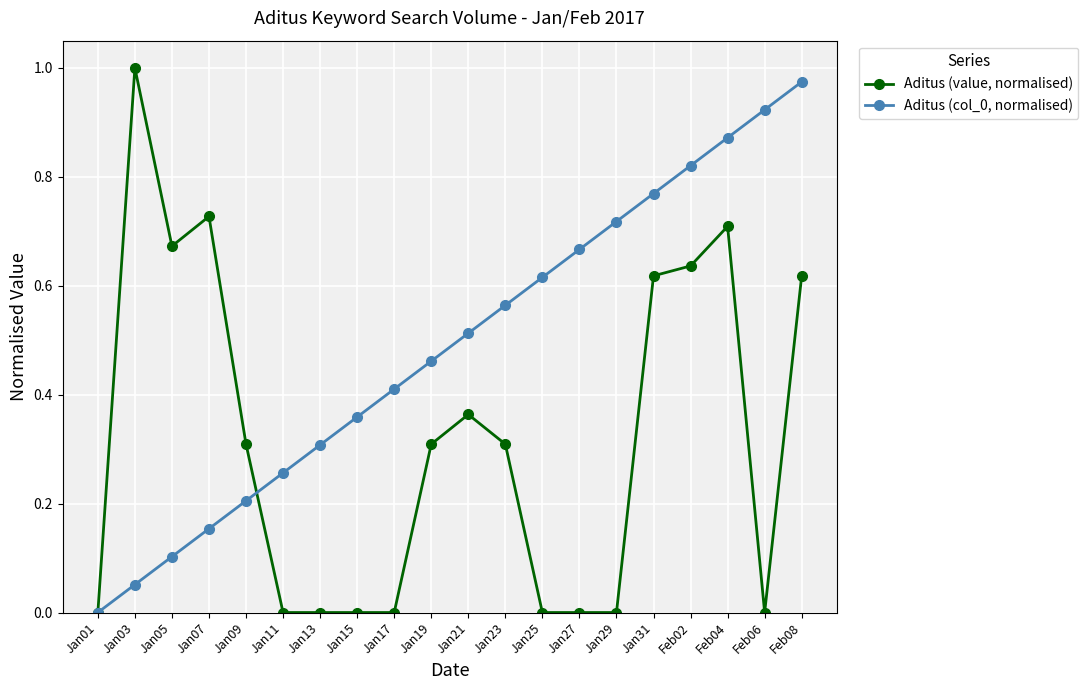

Which series changed the most between Jan07 and Jan11?

Aditus (value, normalised)